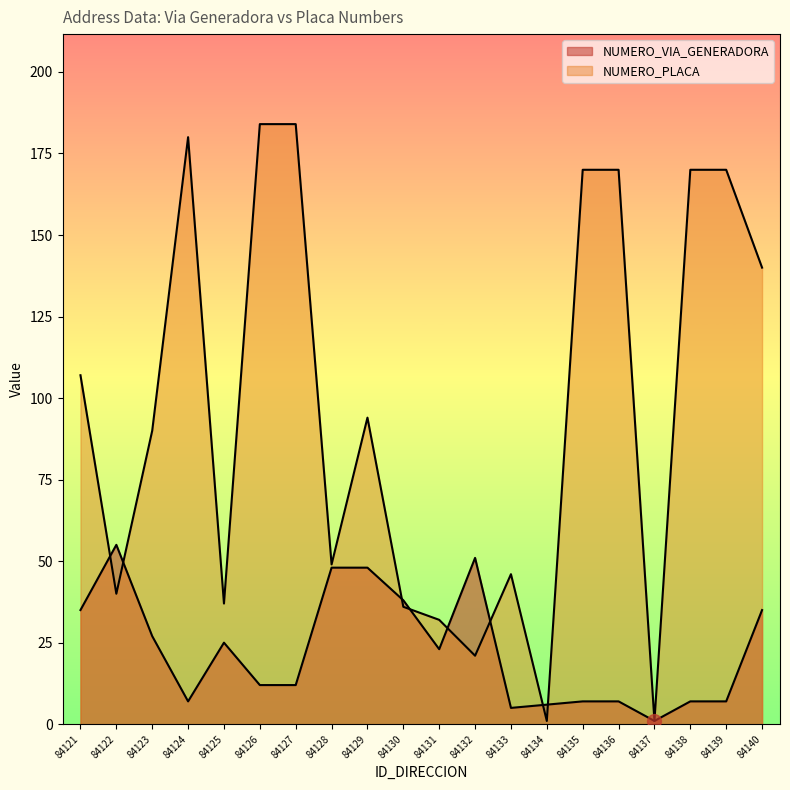

At which category is the sum across all series the highest?

84126